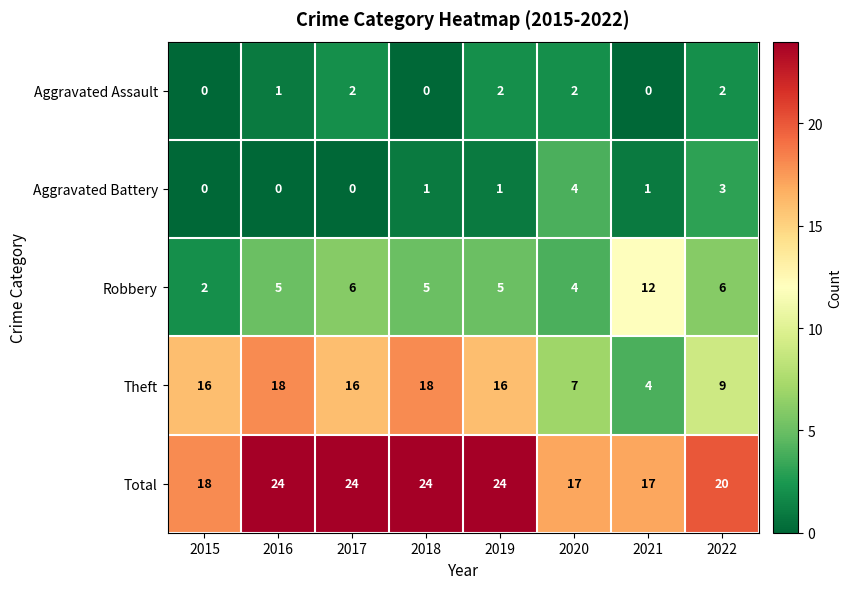

What is the total value across all series at 2017?

48